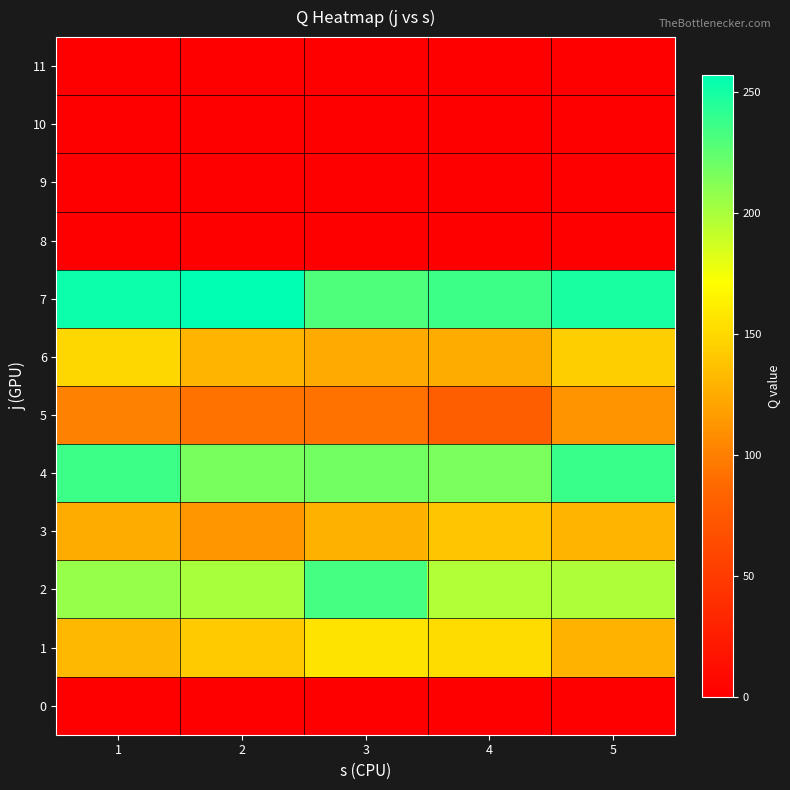

At which category is the sum across all series the highest?

1